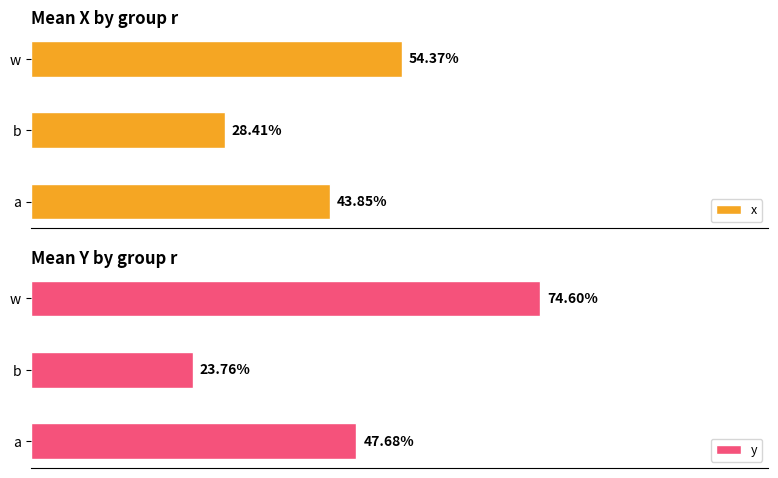

Rank the series by their average value, from lowest to highest.

x, y